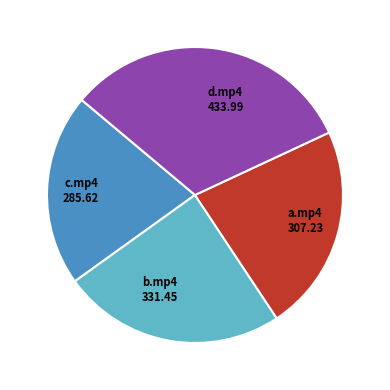

Is there any slice that represents more than half of the pie?

No